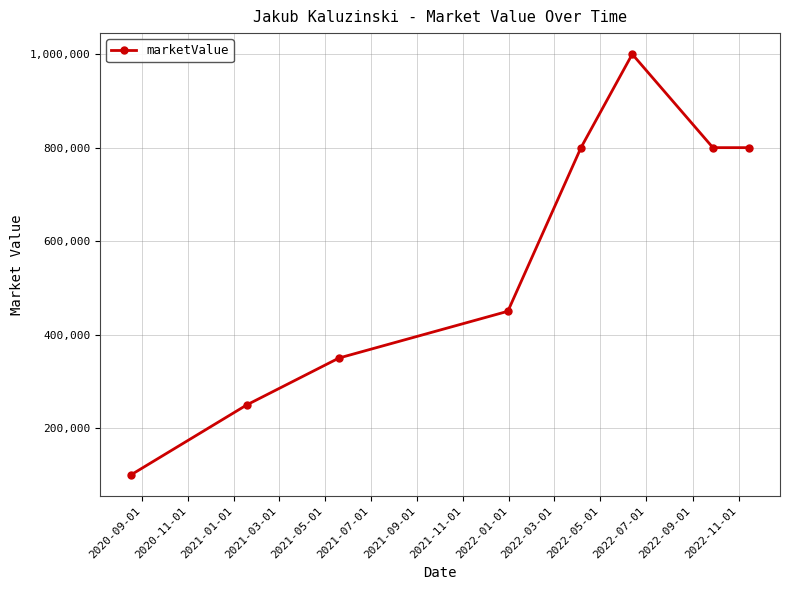

Count the number of data series in this chart.

1